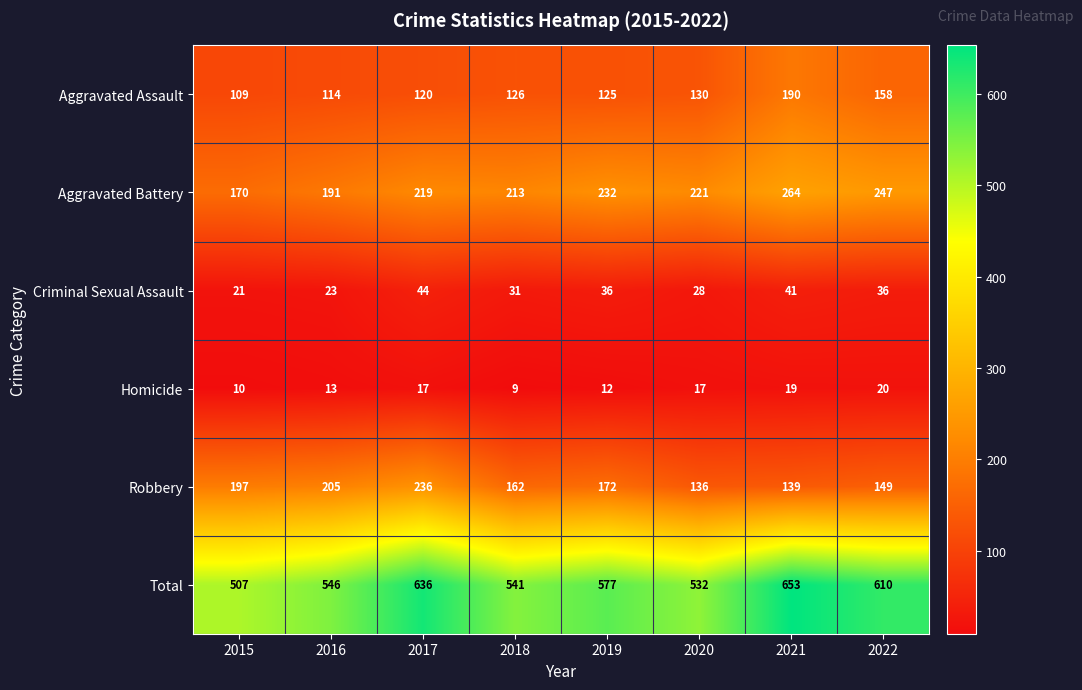

Which category has the highest value in the Homicide series?

2022